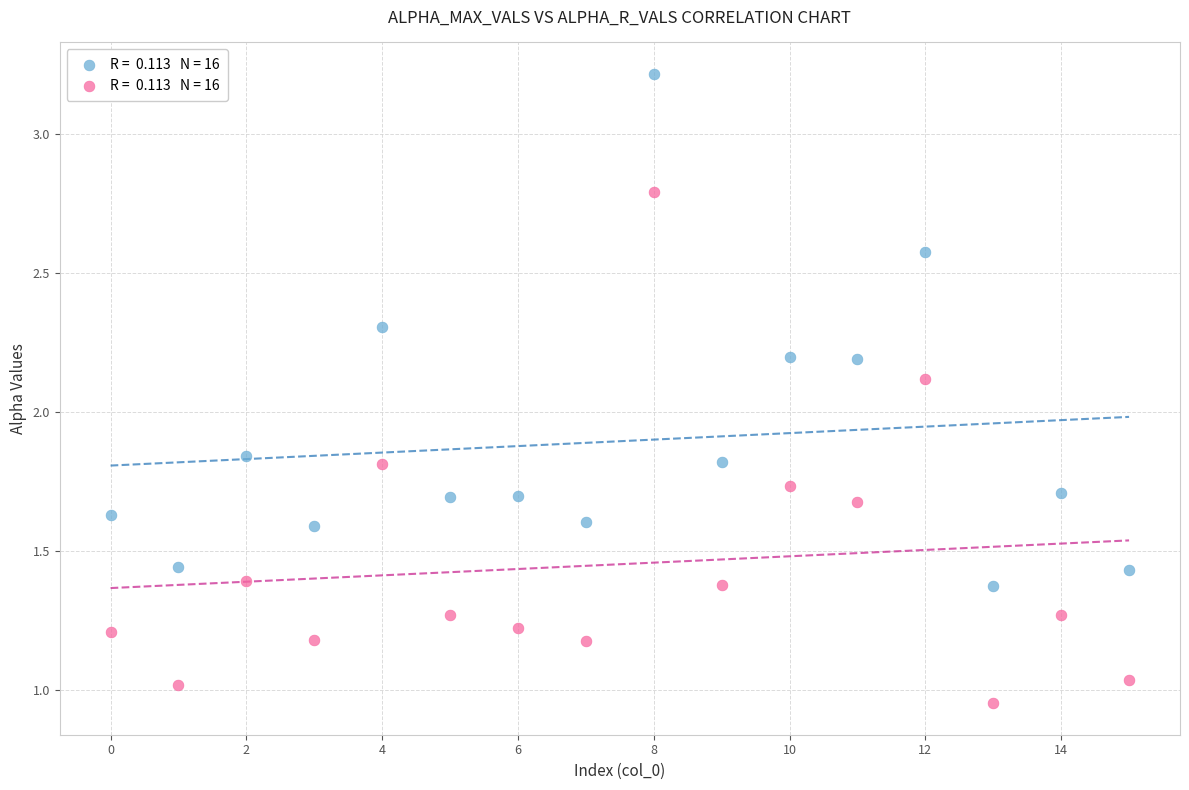

Across all data points, what is the range of Y values (max minus min)?

2.3